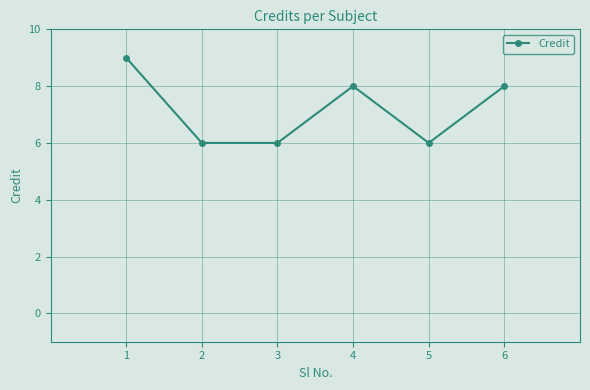

Reading left to right, what are all the values shown in this chart?

9	6	6	8	6	8